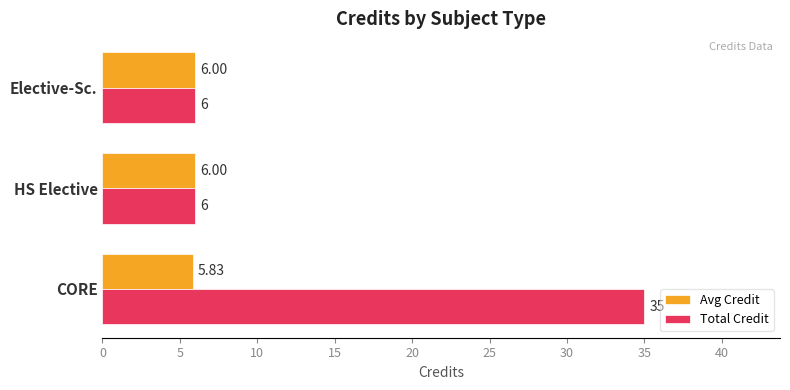

At which label is Avg Credit closest to 5?

CORE